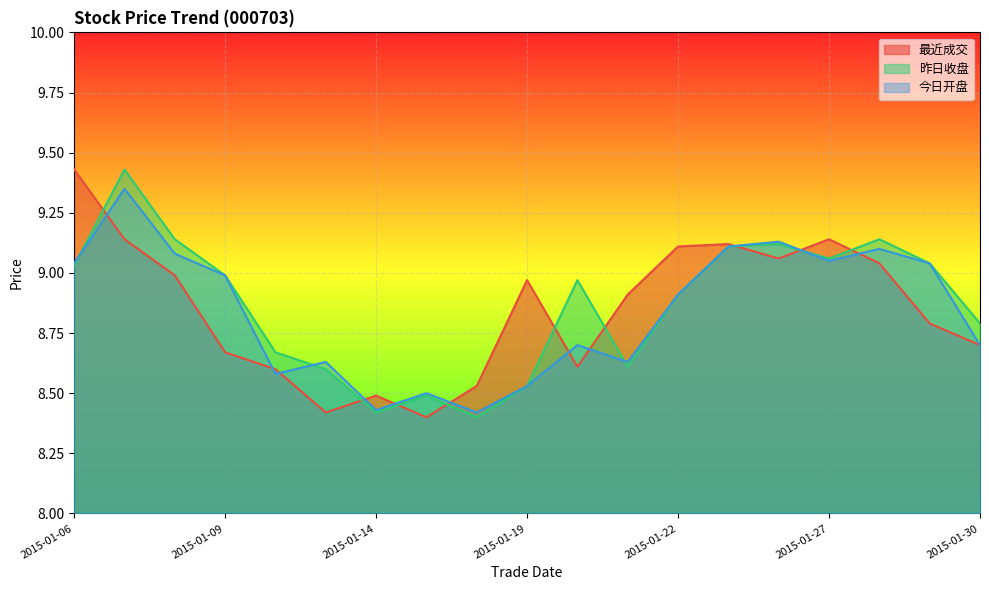

Which label corresponds to the largest value in the chart?

2015-01-06